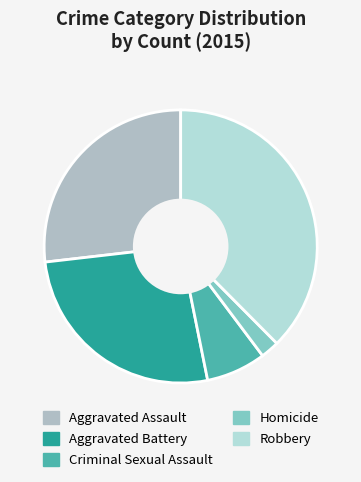

To the nearest percent, what is the average slice percentage?

20%